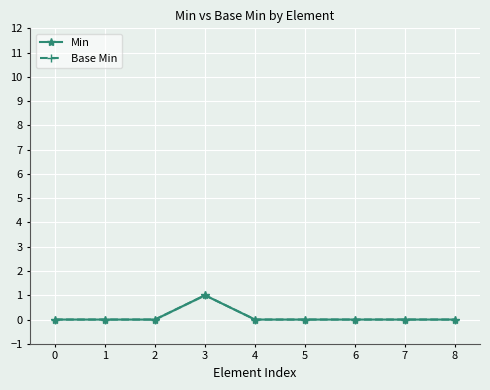

How many interior local peaks does the Base Min series have?

1